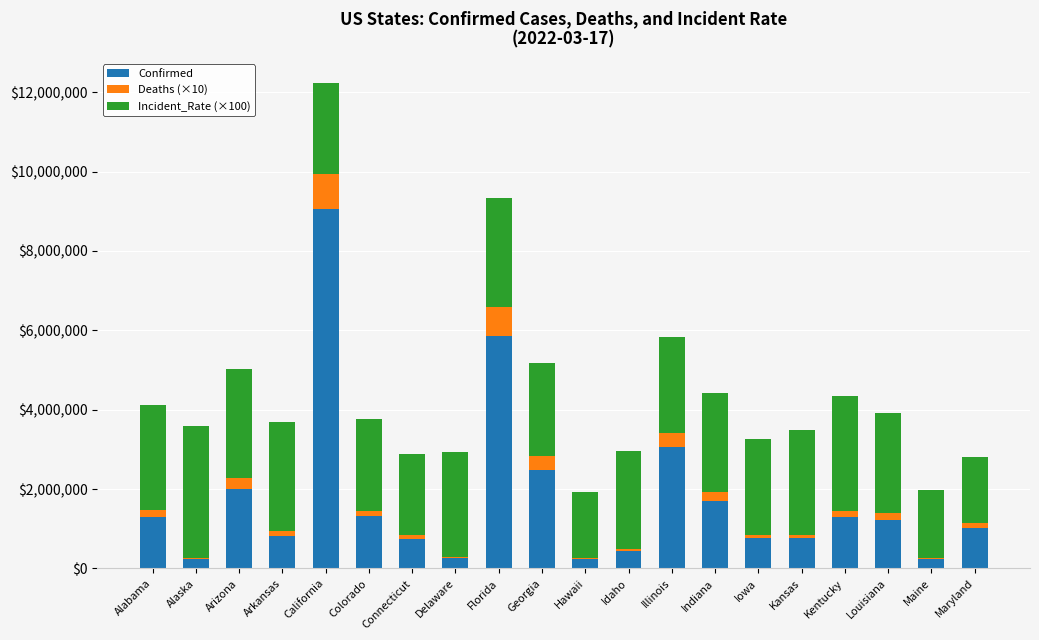

The Confirmed series shows 664055 at Kentucky. True or false?

False